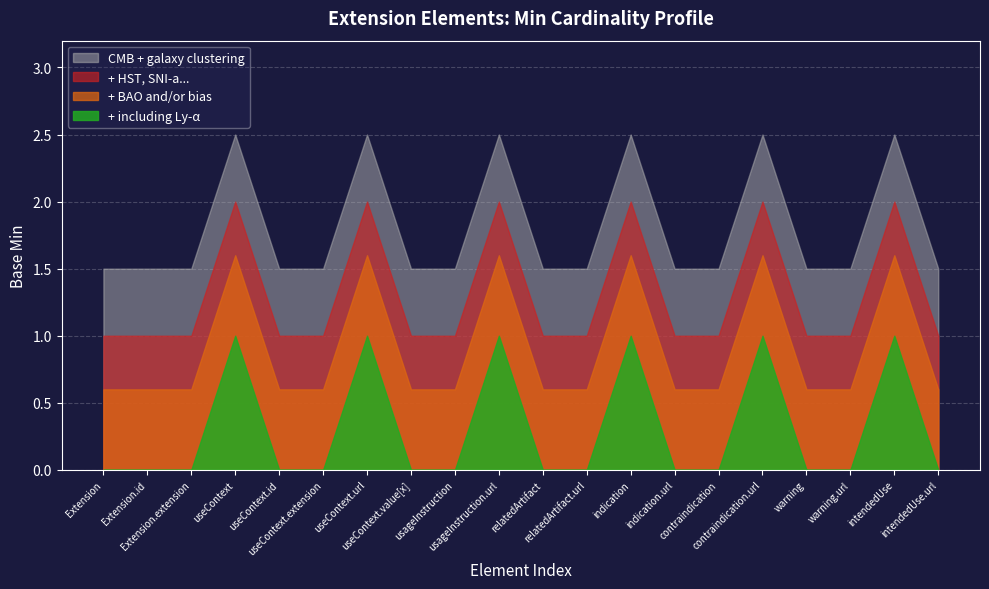

Which label corresponds to the largest value in the chart?

useContext